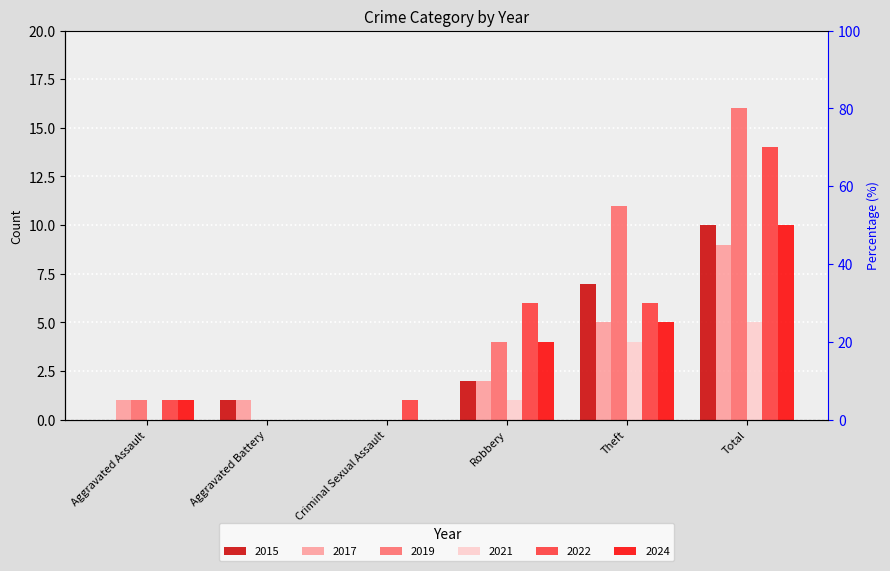

How many data points in 2015 are less than 2?

3